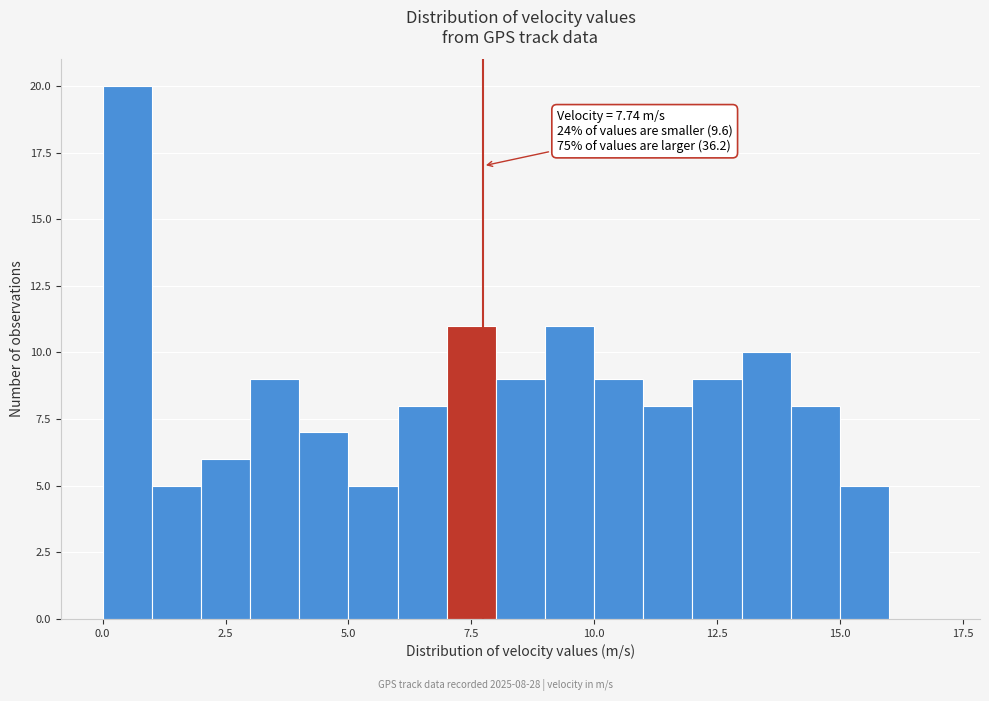

Around what value on the x-axis is the tallest bar? Give the approximate position of its centre, as read against the axis.

0.5